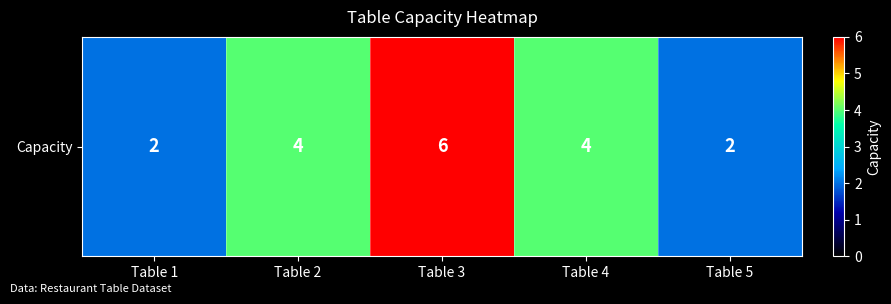

What is the change in value from Table 1 to Table 4?

+2